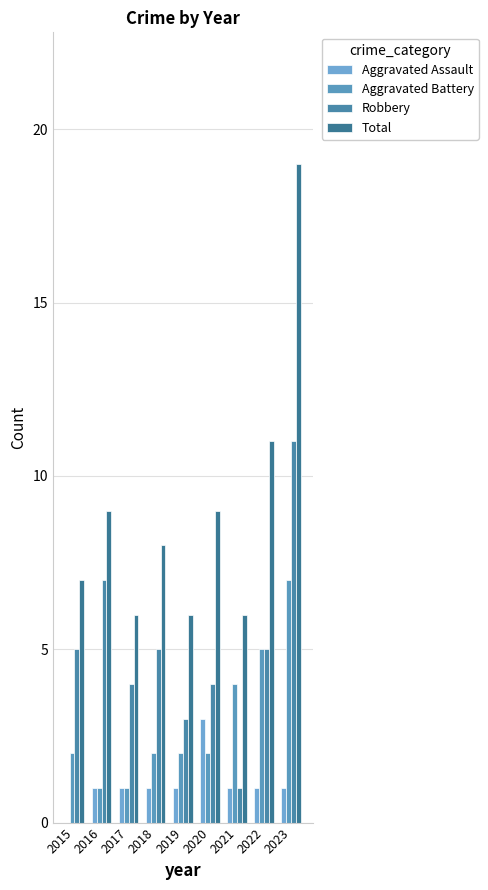

List the series in order of their peak value, lowest first.

Aggravated Assault, Aggravated Battery, Robbery, Total